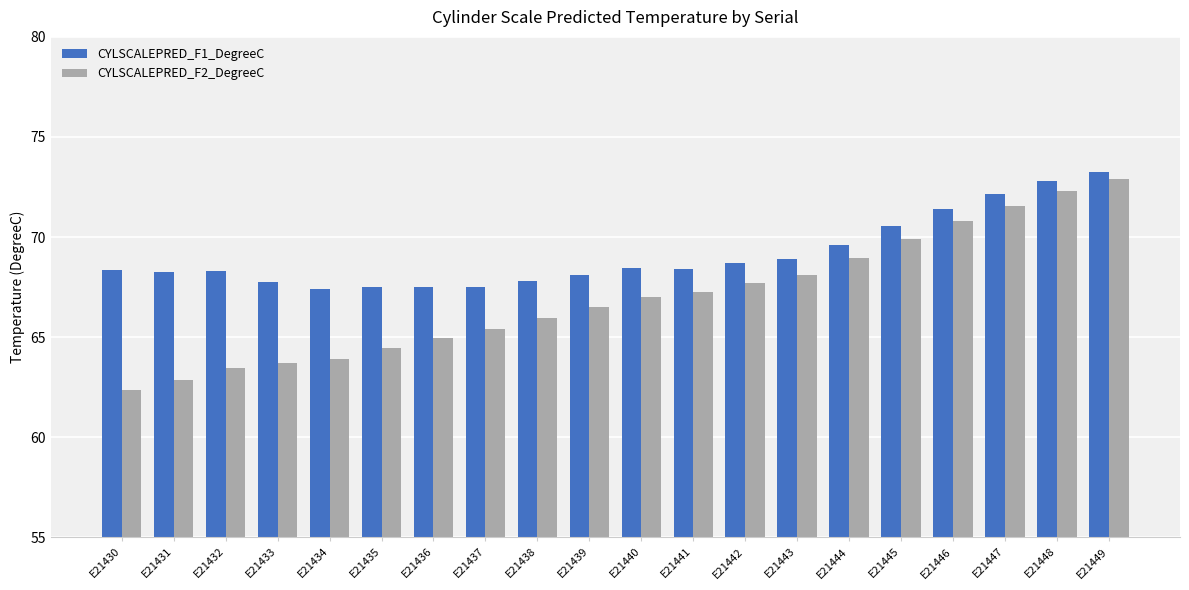

What is the sum of all CYLSCALEPRED_F1_DegreeC values?

1382.6